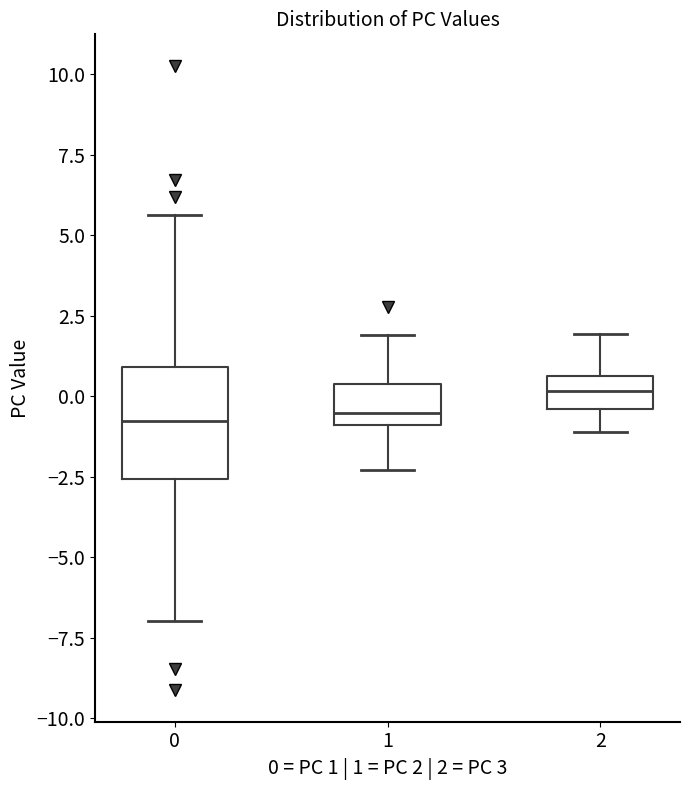

Which box is the tallest, from its lower edge to its upper edge?

0